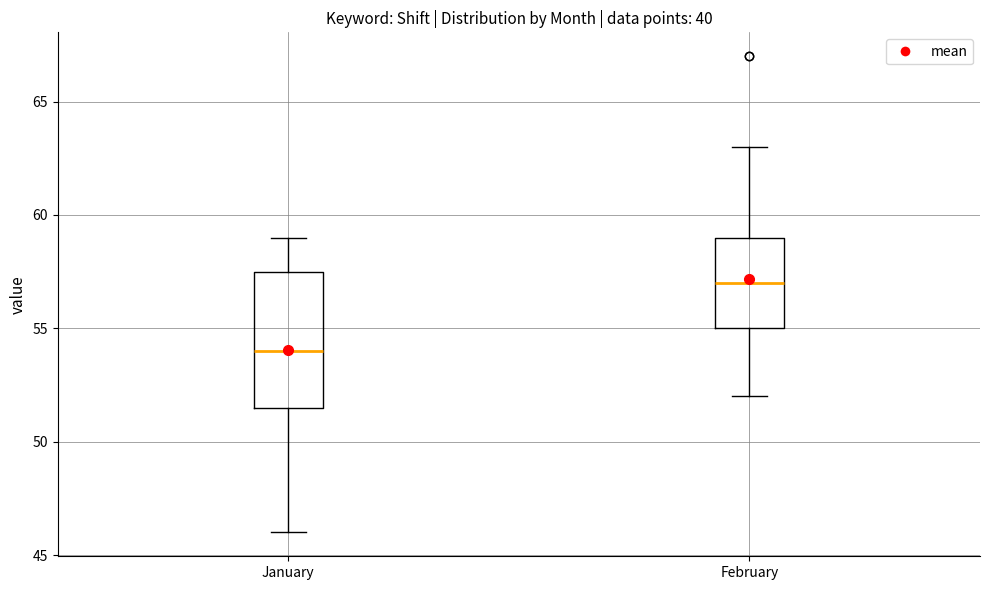

Reading left to right, transcribe this box plot: for each box, give where its median line is, the range the box spans, and where its two whiskers end, as read against the y-axis. The values are not printed on the chart, so give them approximately, as read against the axis.

January: median 54.0, box 51.5 to 57.5, whiskers 46.0 to 59.0
February: median 57.0, box 55.0 to 59.0, whiskers 52.0 to 63.0